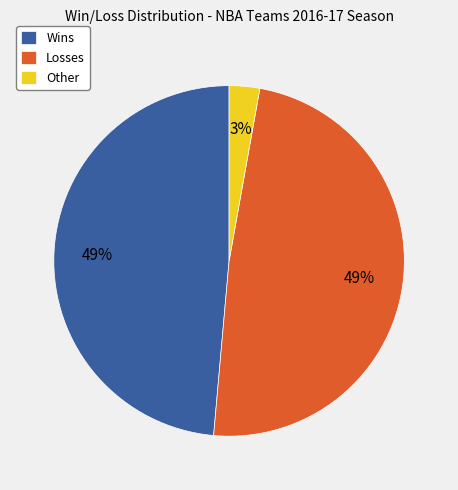

What is the smallest slice in the pie chart?

Other